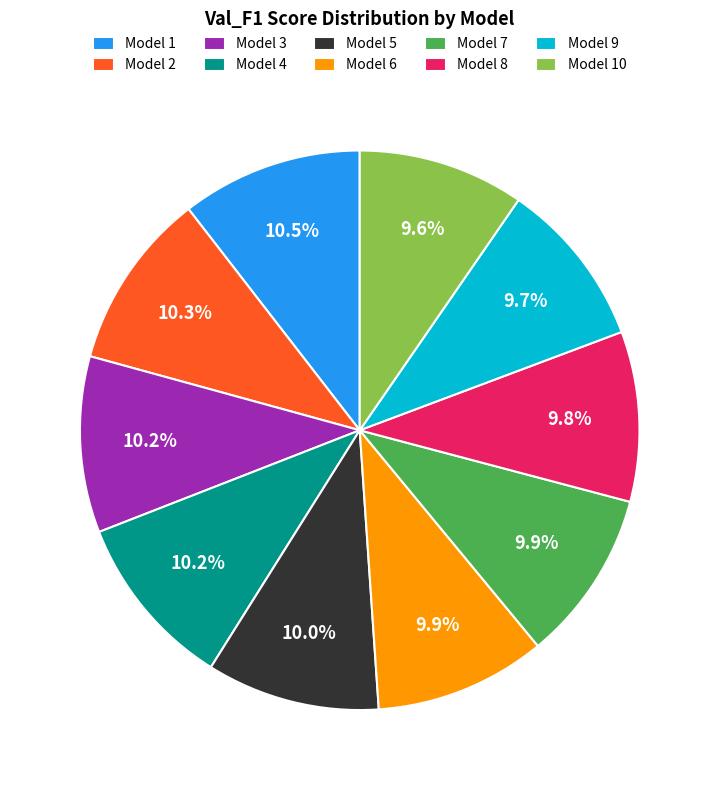

Which has a higher value, Model 1 or Model 10?

Model 1